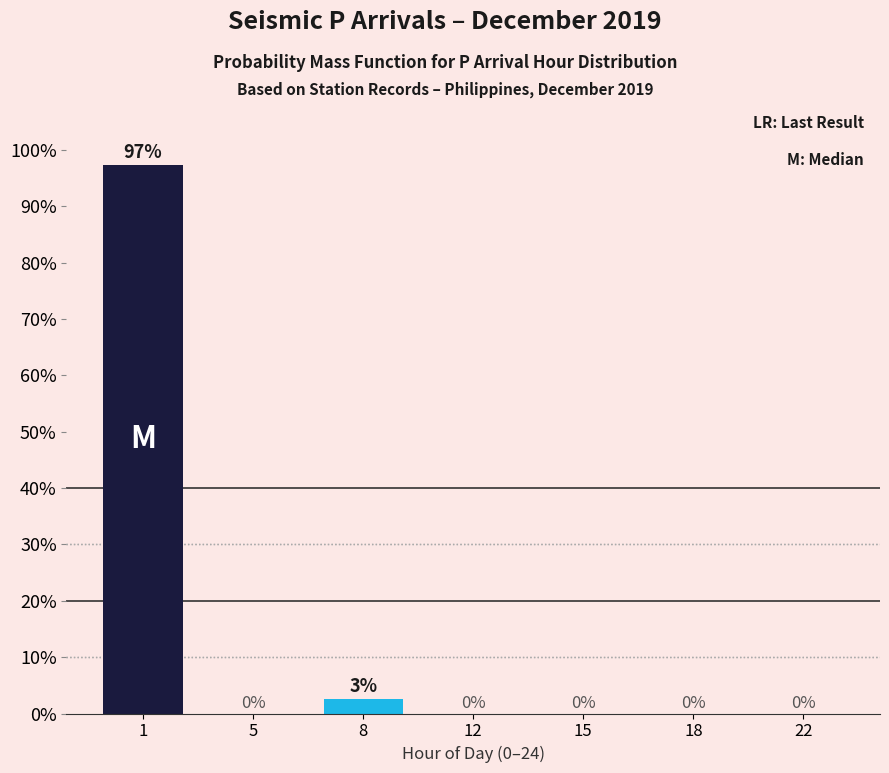

At which label is the value closest to 48?

8